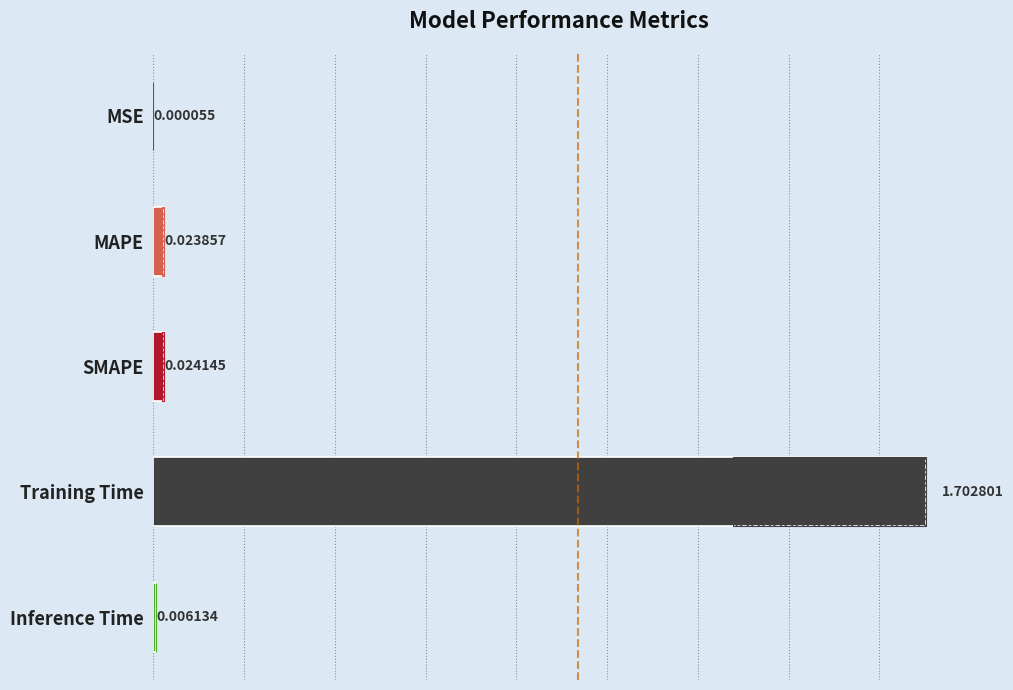

At which category does the chart reach its peak across all series?

Training Time